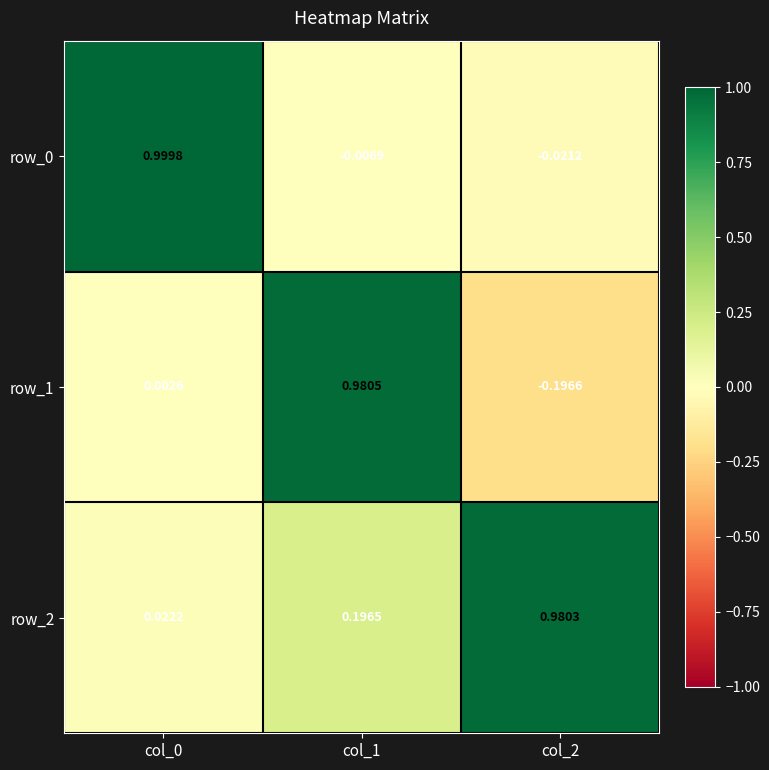

Which category has the lowest value across all series?

col_2